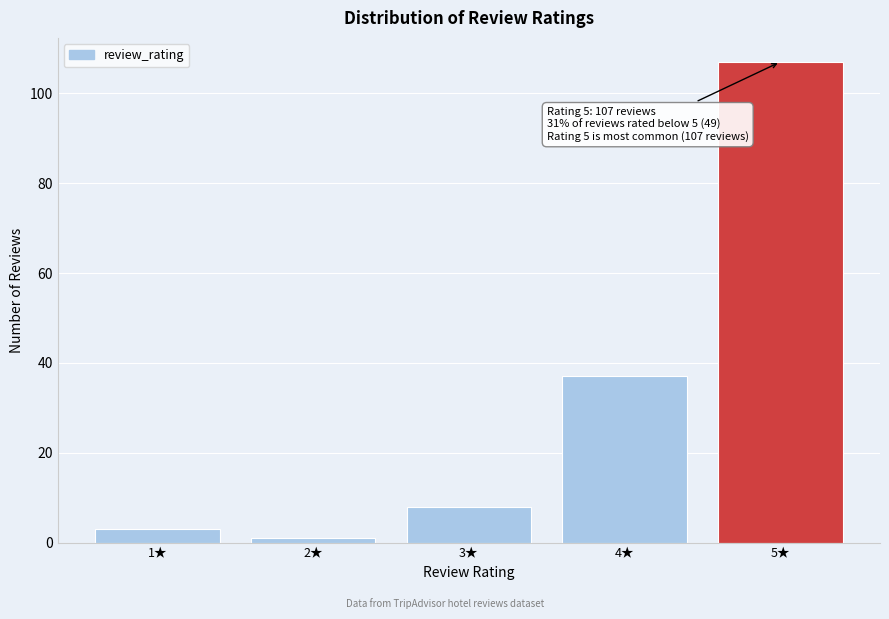

Reading right to left, extract all data points from this chart.

5★=107	4★=37	3★=8	2★=1	1★=3